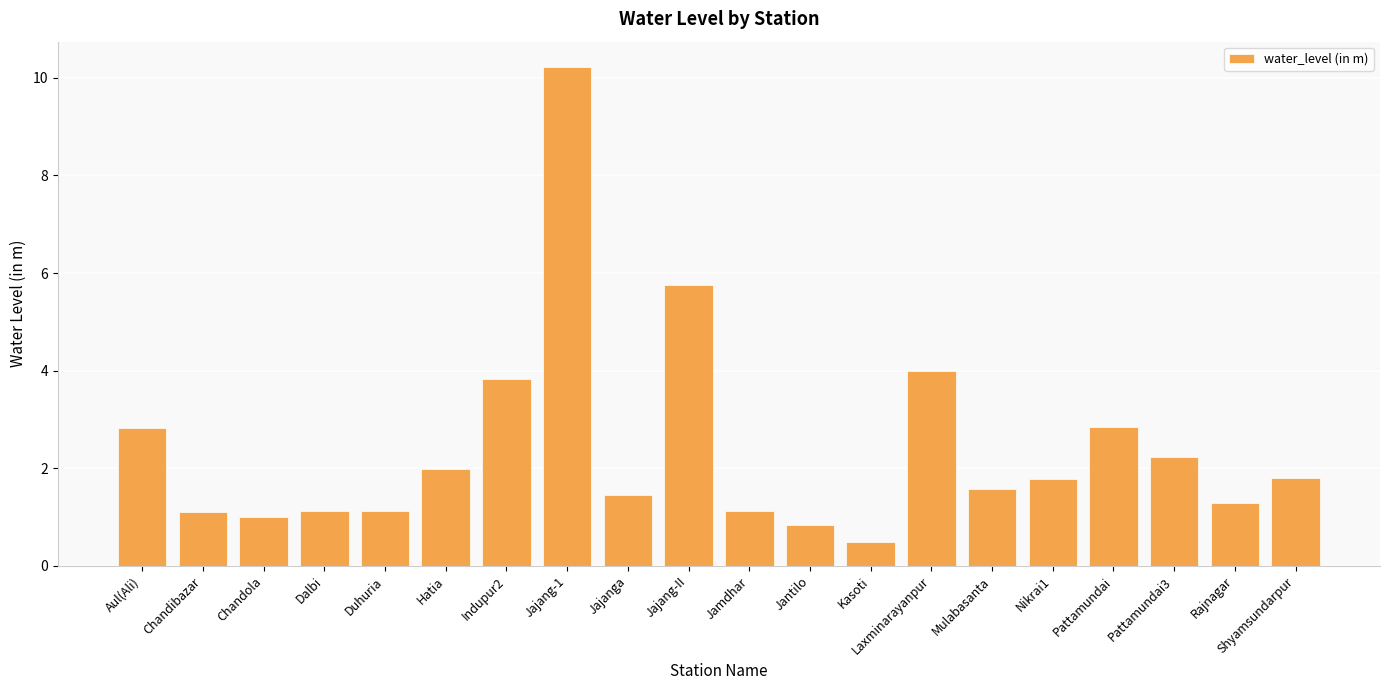

What is the value of the 19th bar from the left?

1.3